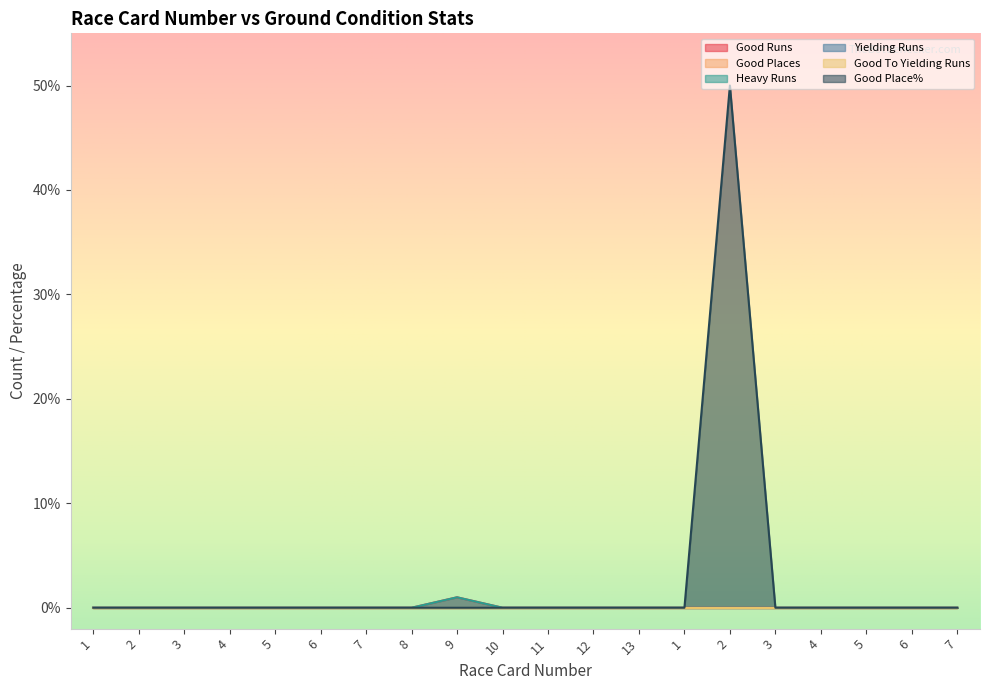

The Heavy Runs series shows -1 at 10. True or false?

False